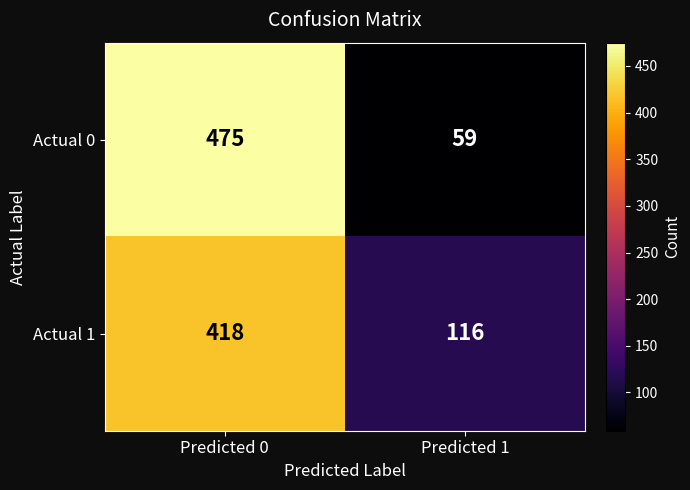

At which category is the sum across all series the highest?

Predicted 0